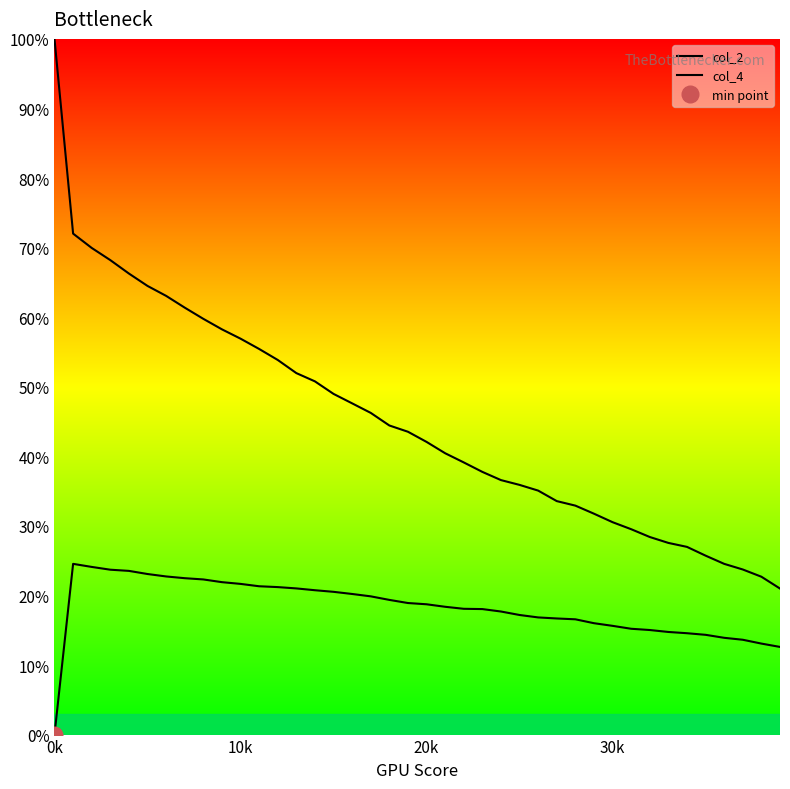

Is this an area chart (filled region under the line)?

No